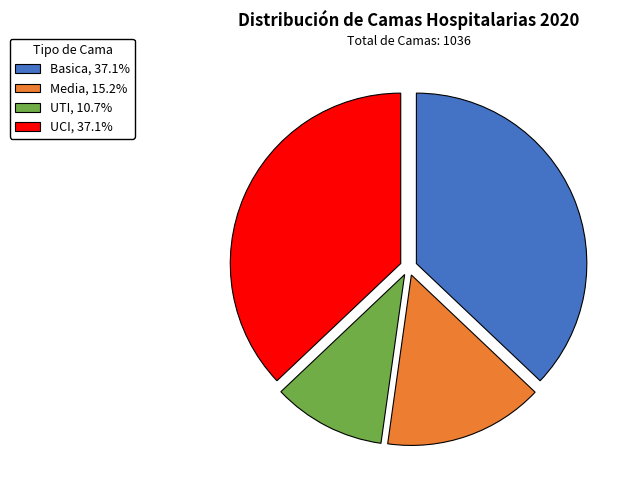

Combined, do Basica, 37.1% and UTI, 10.7% account for over 50%?

No